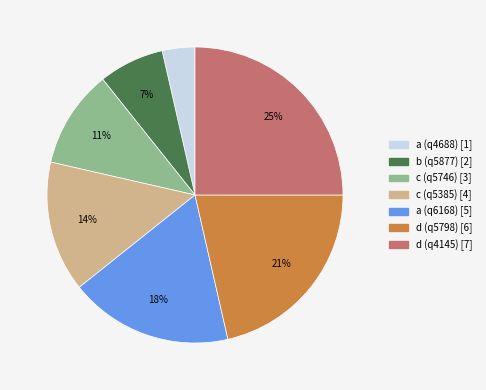

To the nearest percent, what percentage of the pie is d (q4145)?

25%